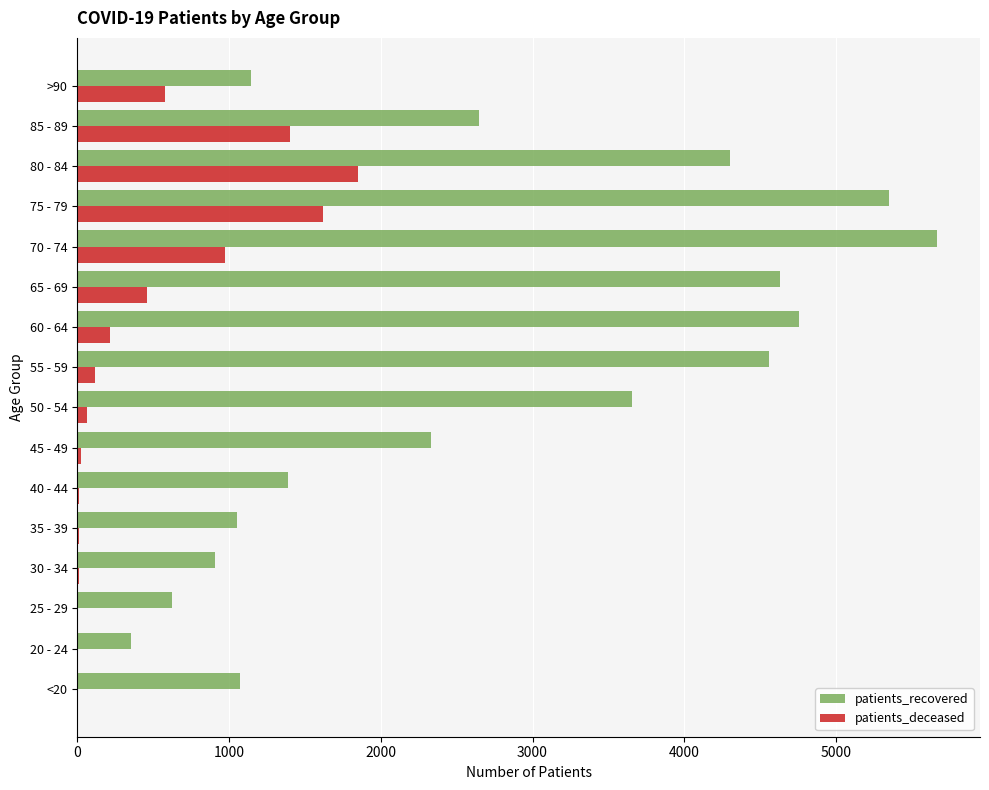

Which label corresponds to the largest value in the chart?

70 - 74